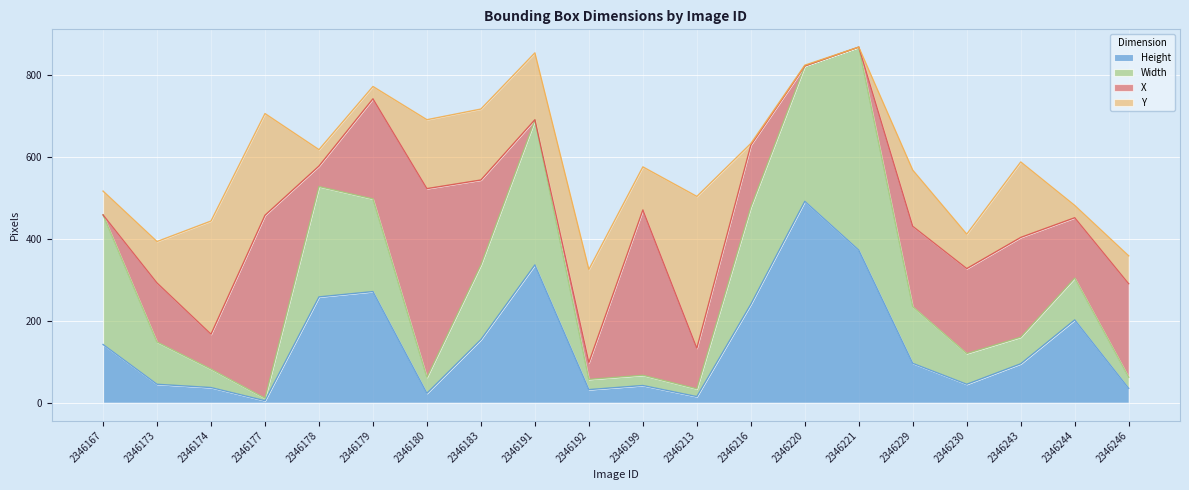

At which label does Width first exceed 103?

2346167